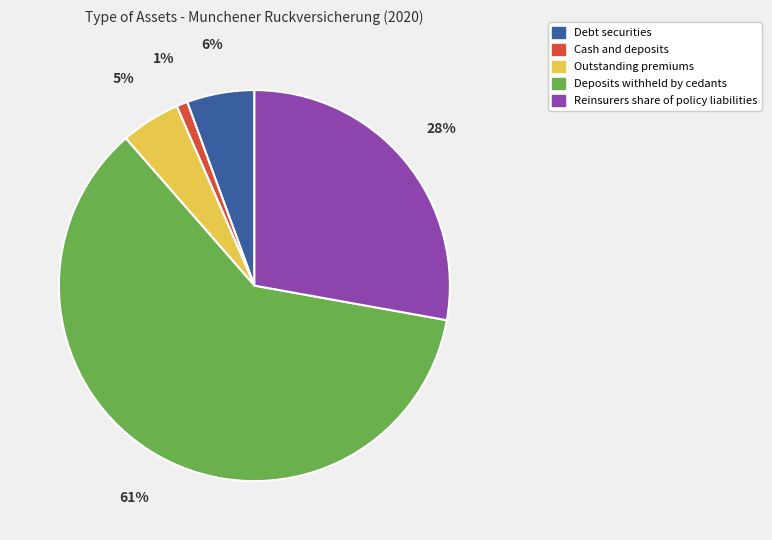

To the nearest percent, what percentage of the pie is Cash and deposits?

1%